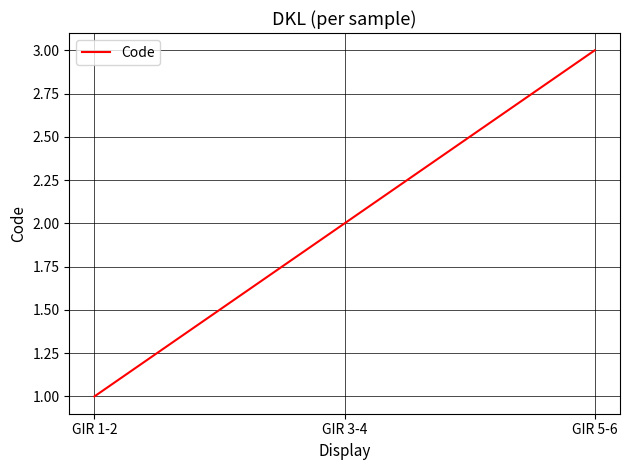

Does the chart have visible grid lines?

Yes